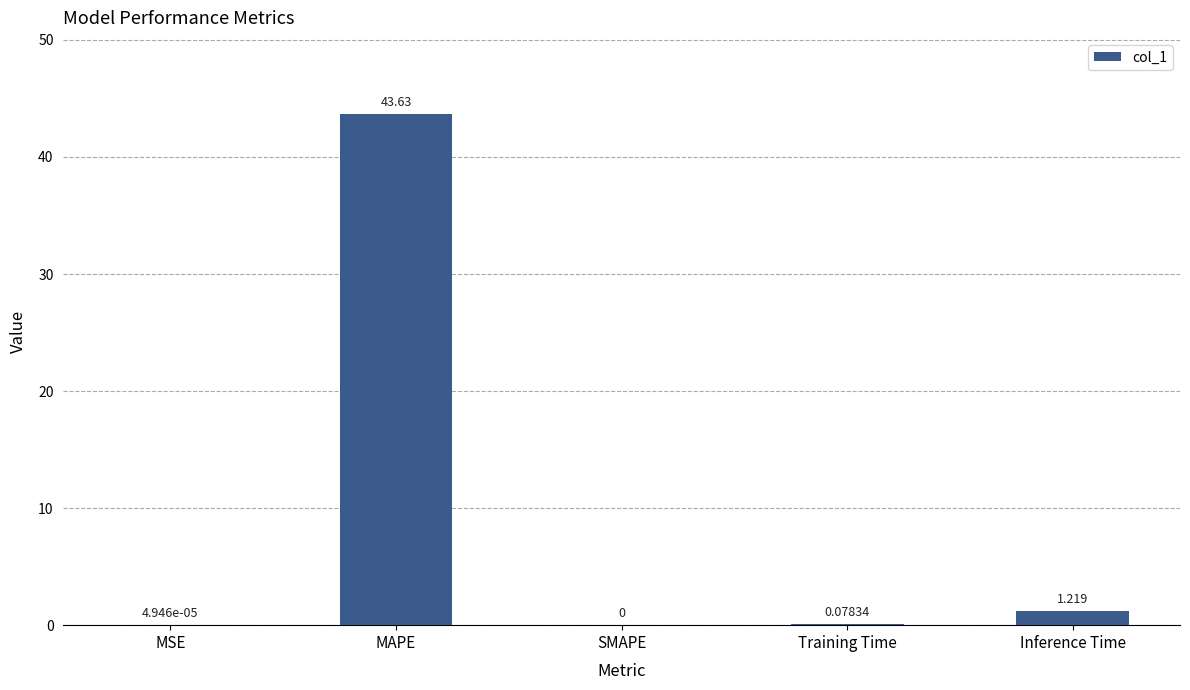

What is the change in value from MAPE to Inference Time?

-42.4